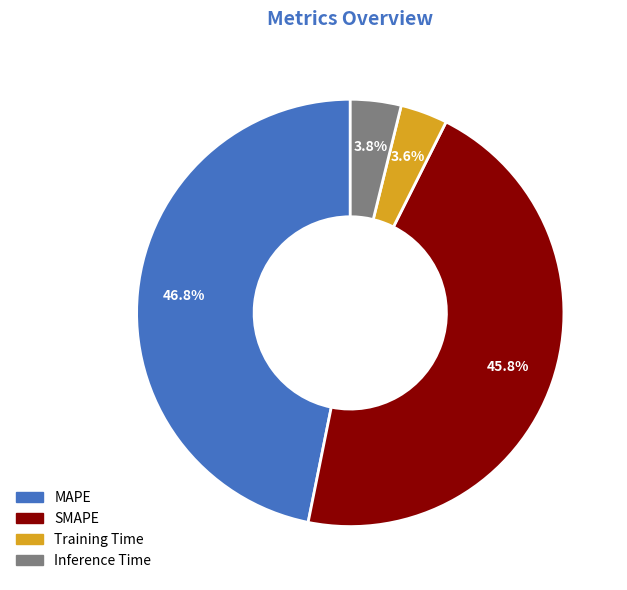

What percentage is NOT represented by Training Time?

96.4%